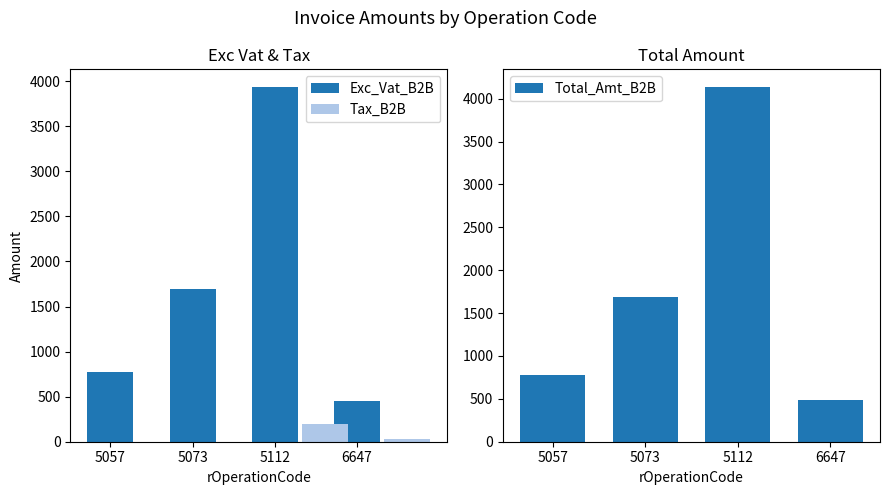

Is the value of Total_Amt_B2B at 6647 greater than the value of Exc_Vat_B2B at 5057?

No